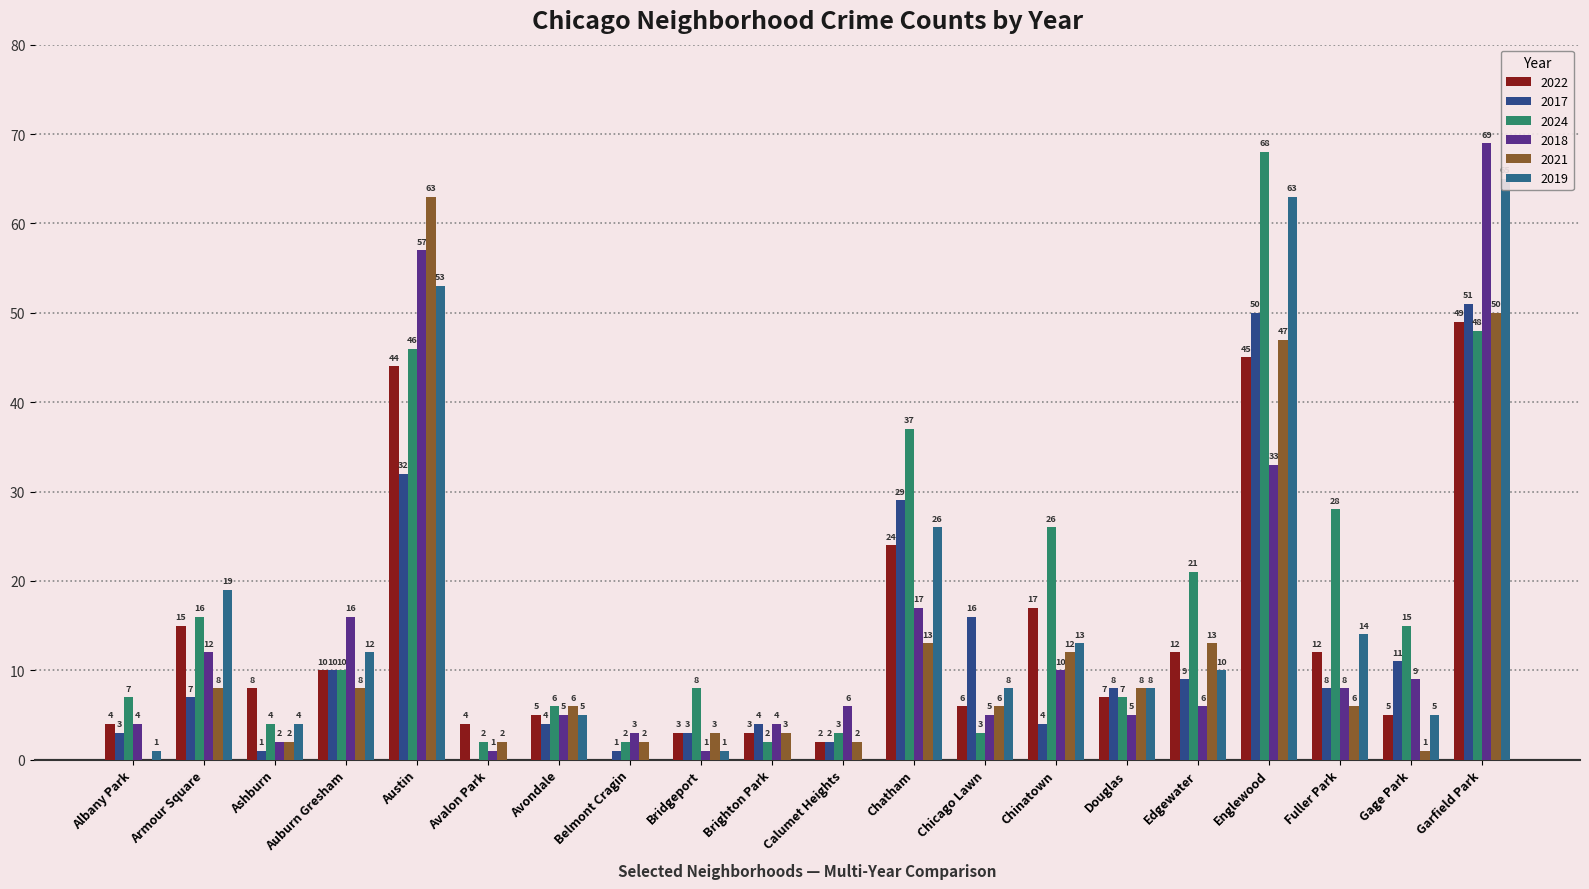

What is the difference between the highest and lowest values at Armour Square?

12